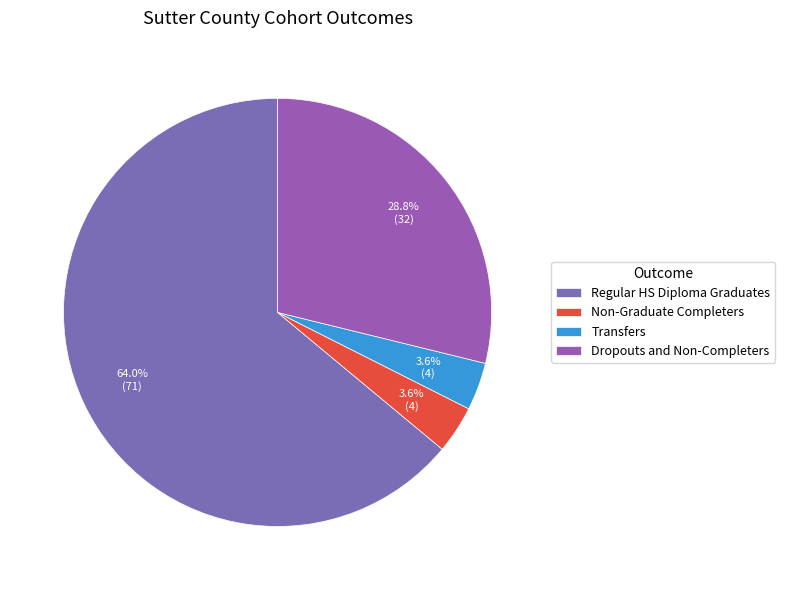

True or false: Dropouts and Non-Completers accounts for 29% of the total.

True